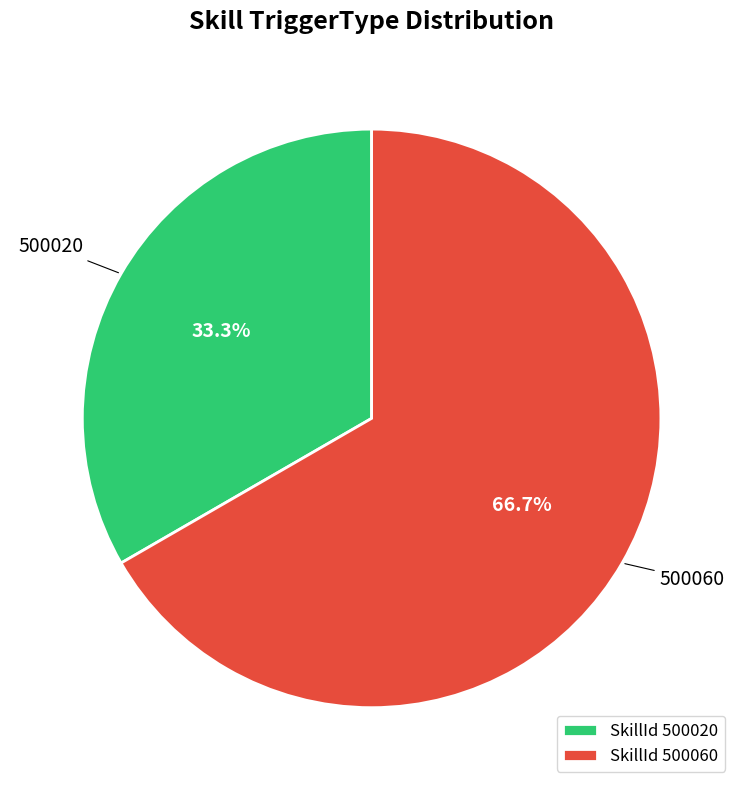

Is it true that 500060 is 67% of the pie?

True